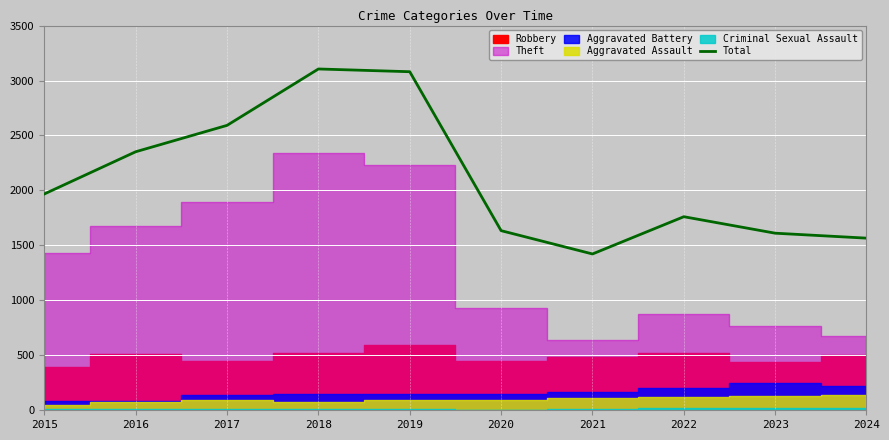

What is the sum of the values at 2023 and 2016?

3963